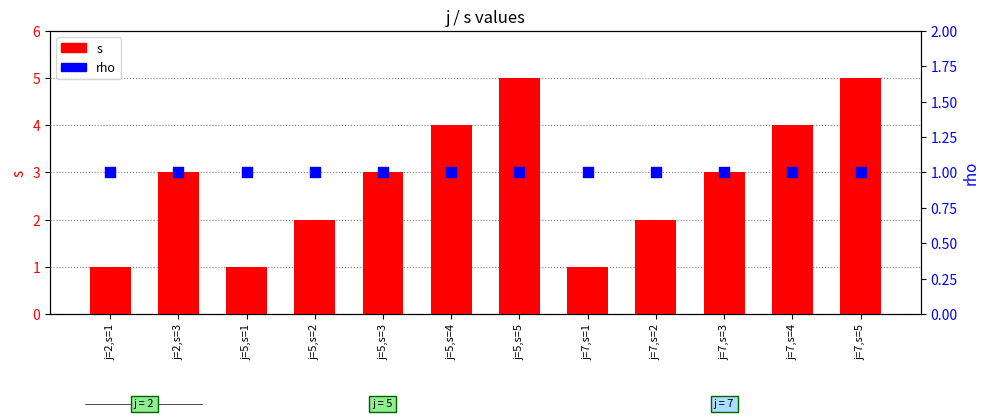

At which category is the sum across all series the highest?

j=5,s=5